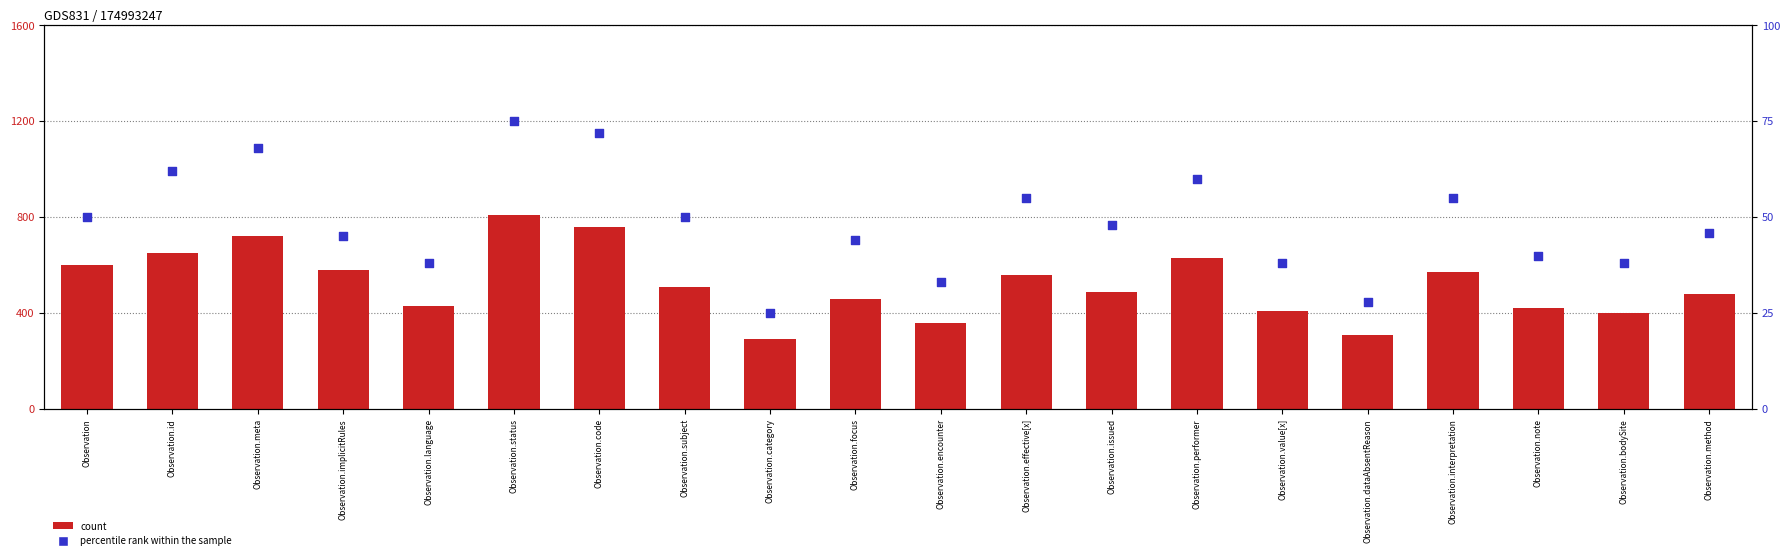

Which series reaches the minimum Y coordinate?

percentile rank within the sample